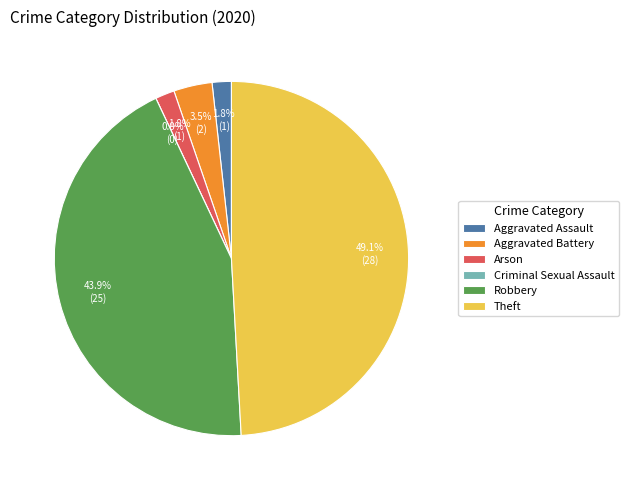

What percentage is the Aggravated Assault slice, to the nearest percent?

2%